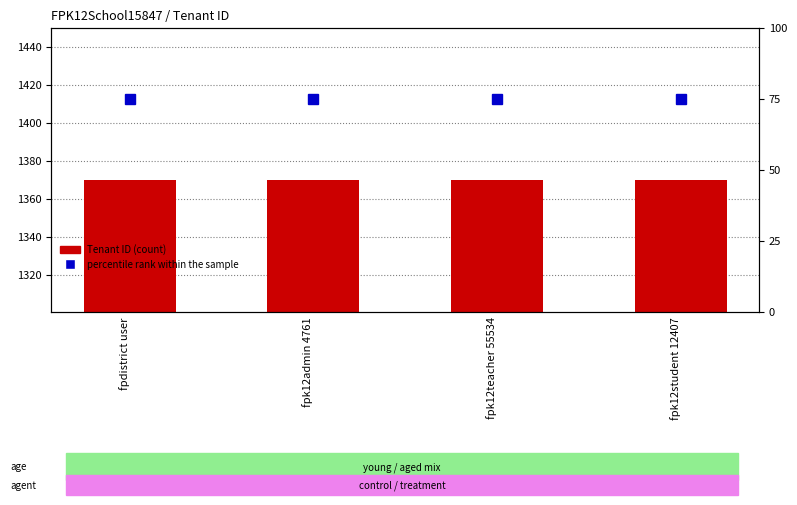

Rank the series by their maximum value, from lowest to highest.

percentile rank within the sample, Tenant ID (count)